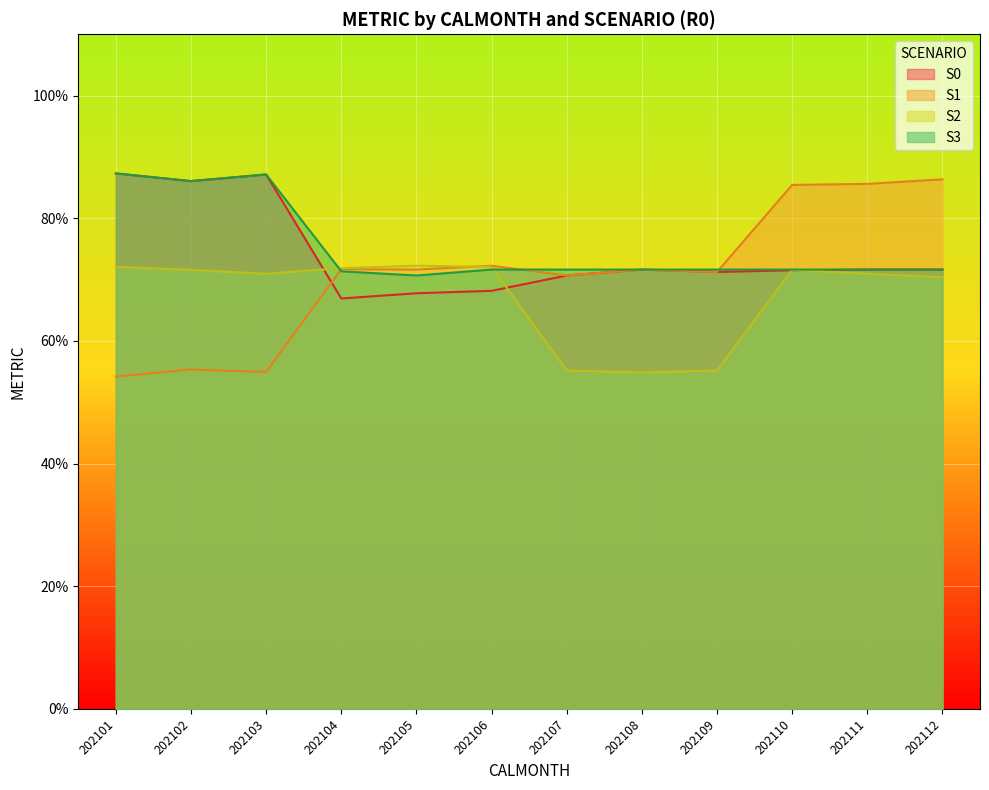

What is the value of the S3 point at the 11th from the left?

71.6